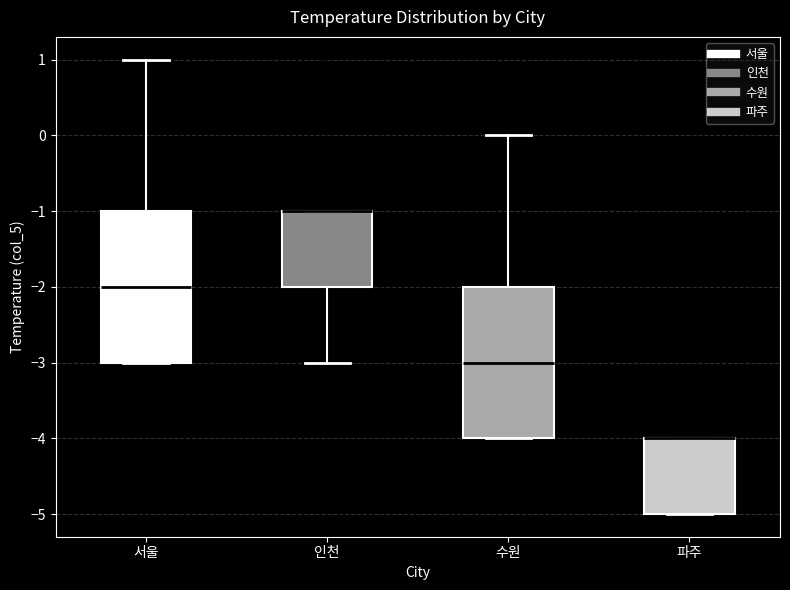

Where does the median line of the box for 수원 sit on the y-axis? The values are not printed on the chart, so give them approximately, as read against the axis.

-3